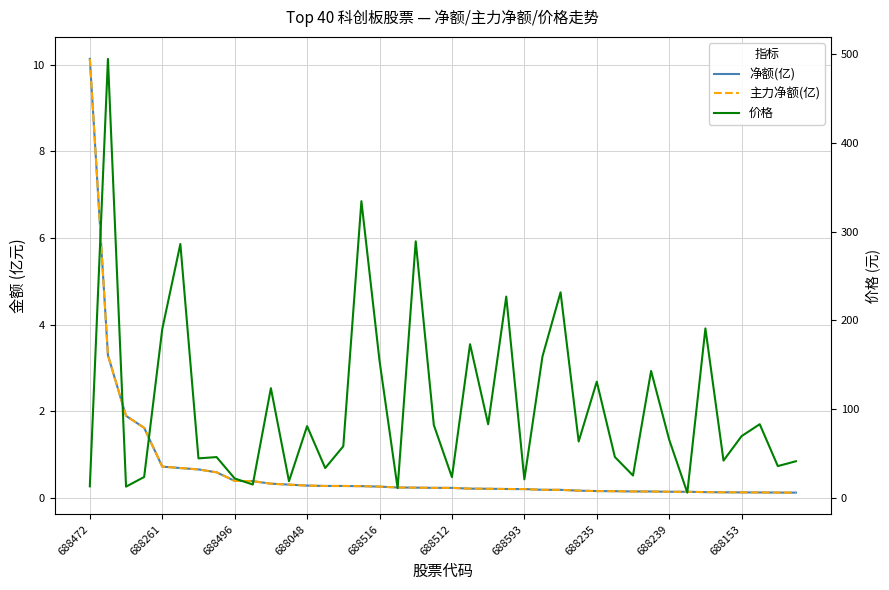

What is the smallest value displayed?

0.1